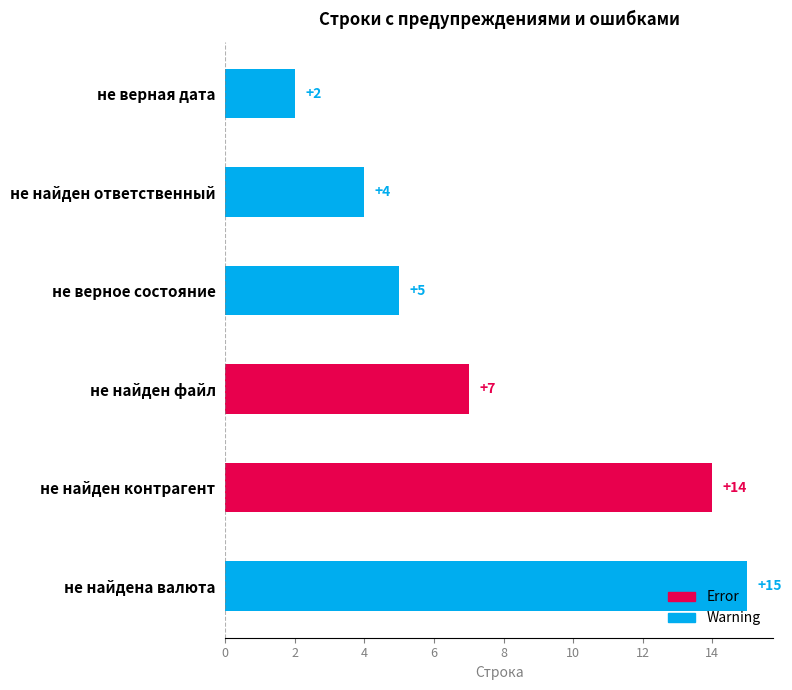

Which category has the lowest value across all series?

не верная дата